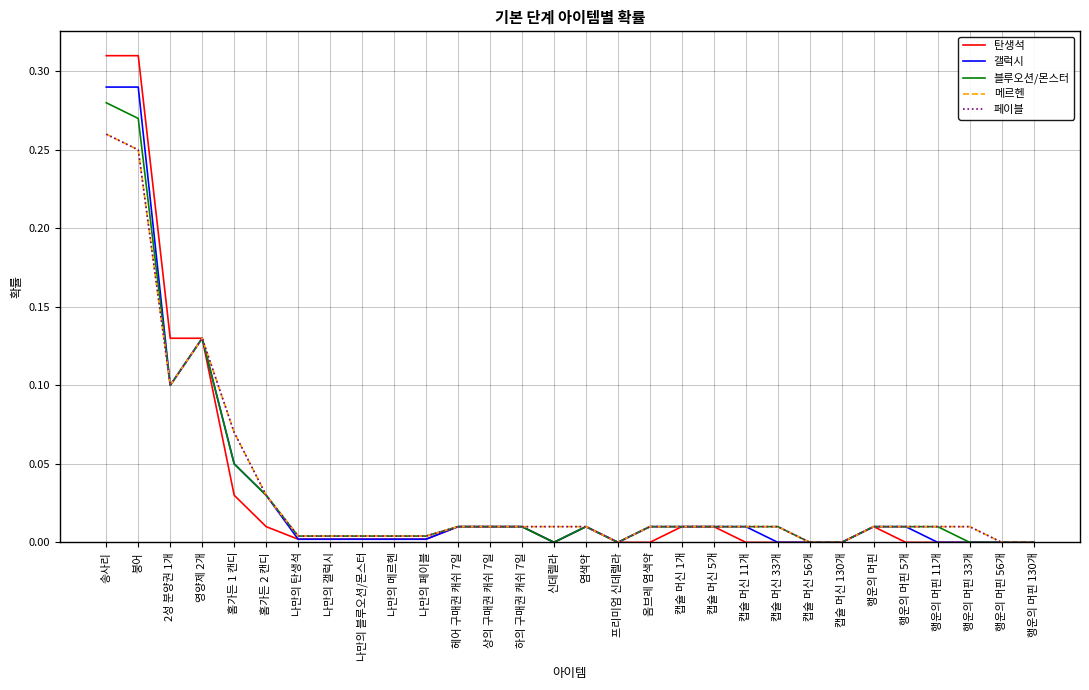

True or false: 탄생석 and 블루오션/몬스터 cross at least once.

False